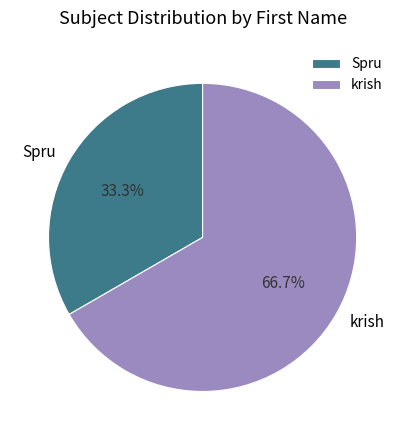

To the nearest percent, what portion does Spru represent?

33%